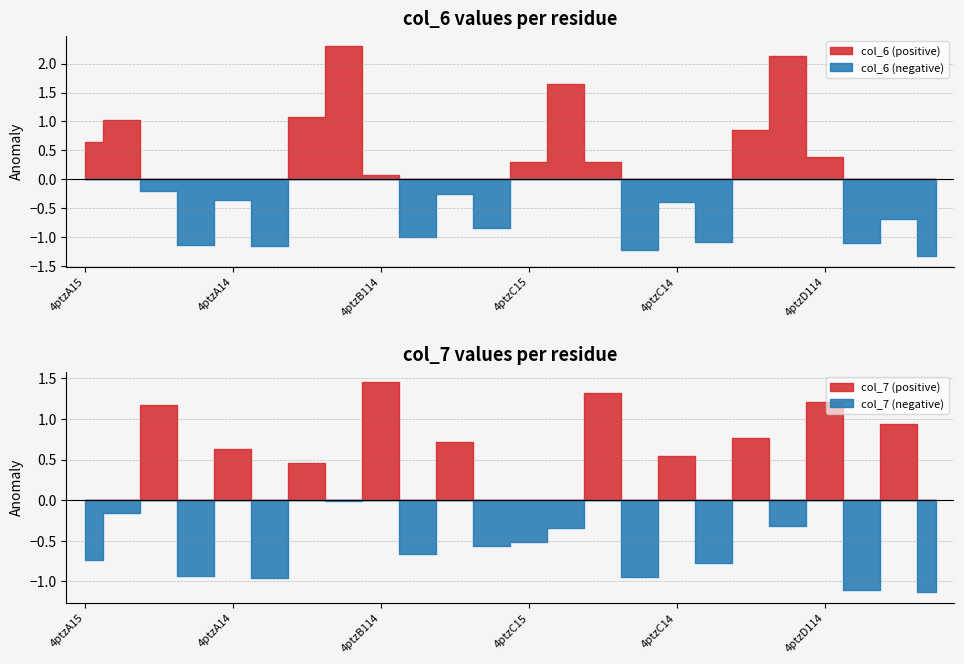

At which category does the chart reach its minimum across all series?

4ptzD156